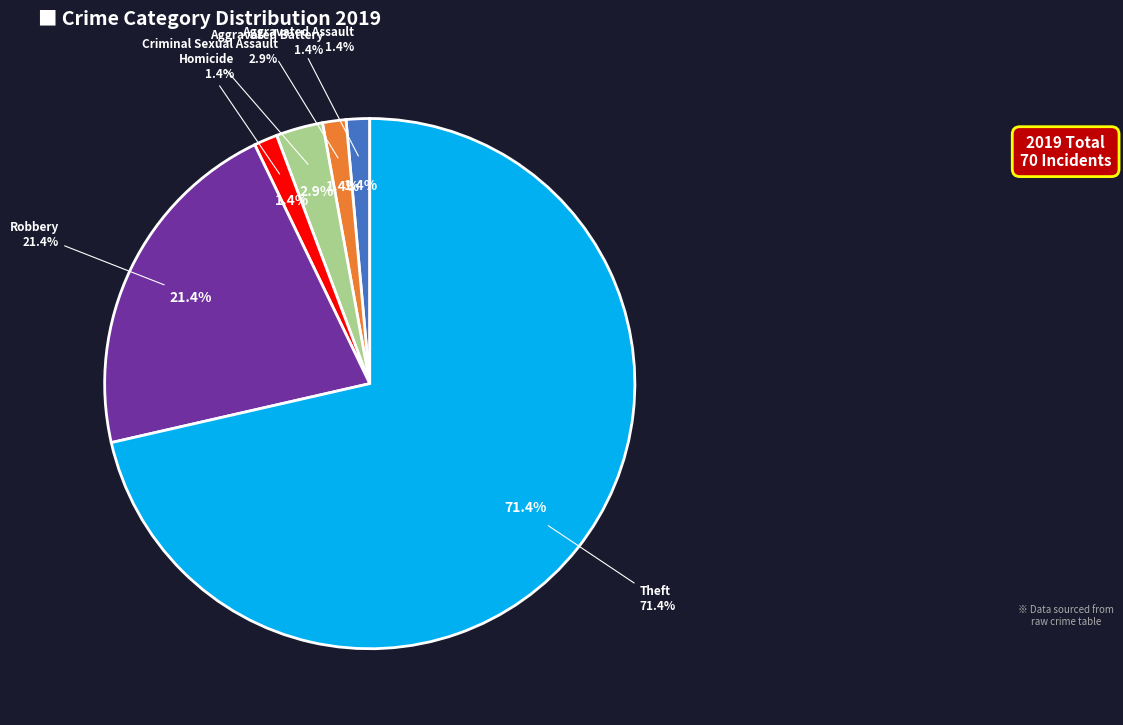

Count the number of slices in the pie.

7